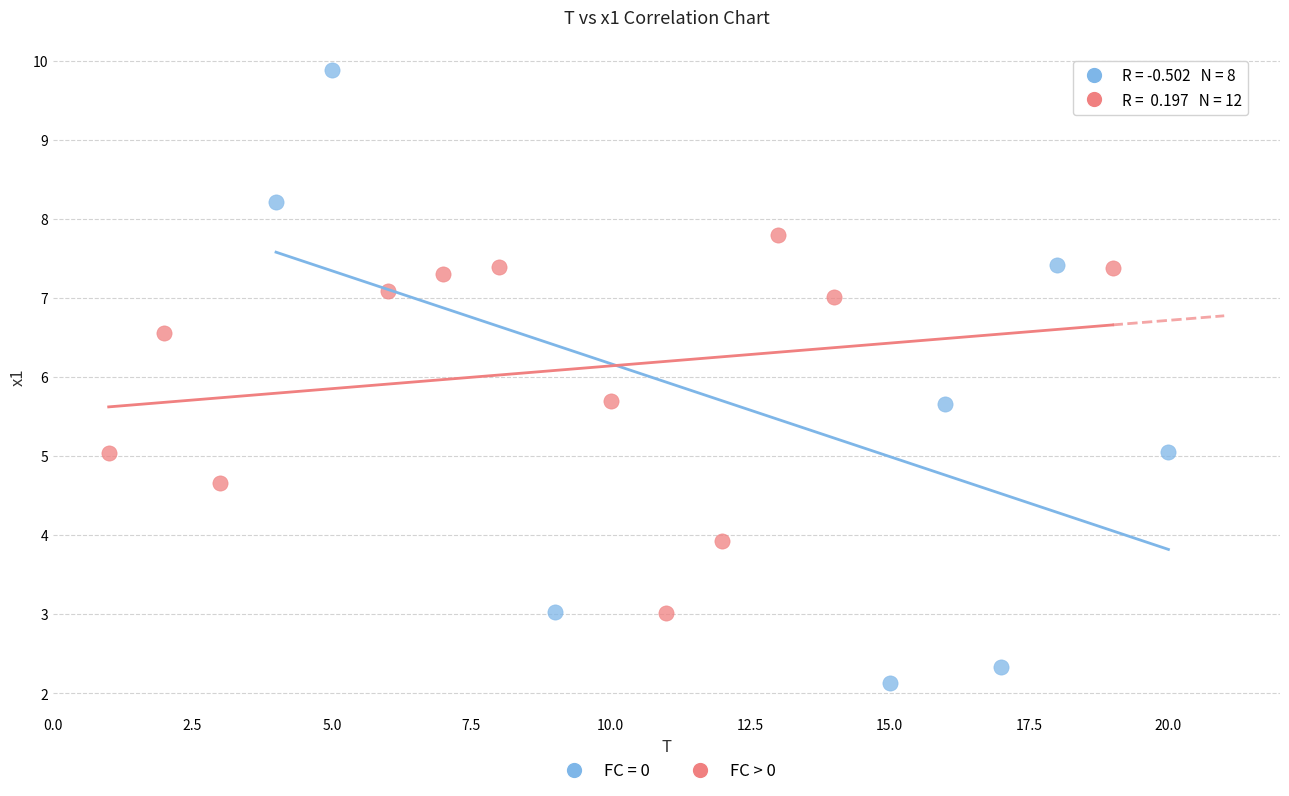

Which series reaches the minimum Y coordinate?

FC = 0